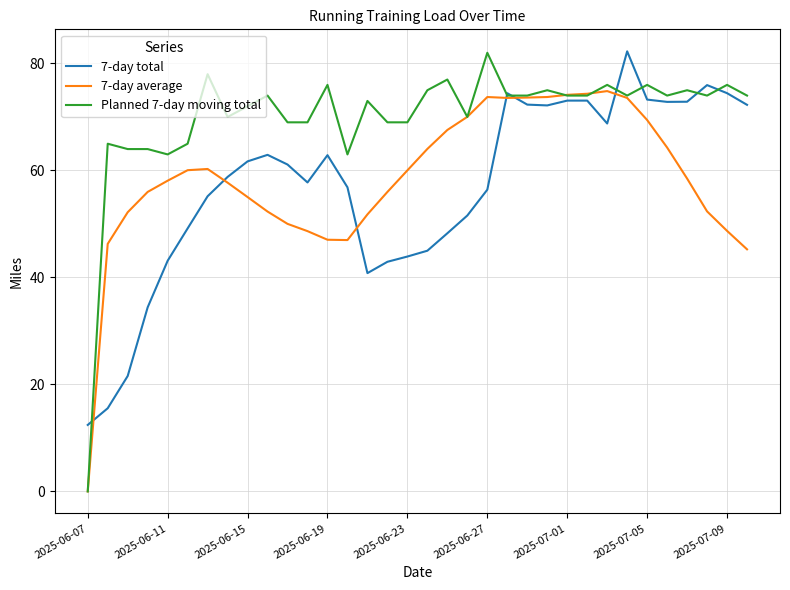

Is this an area chart (filled region under the line)?

No